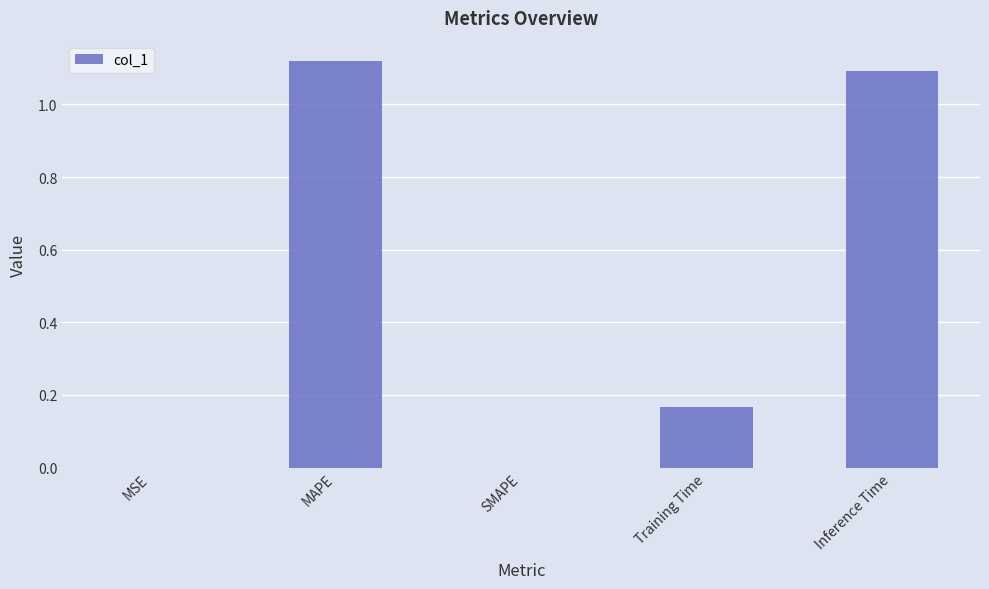

Is it true that the value at MSE is 0.0?

True